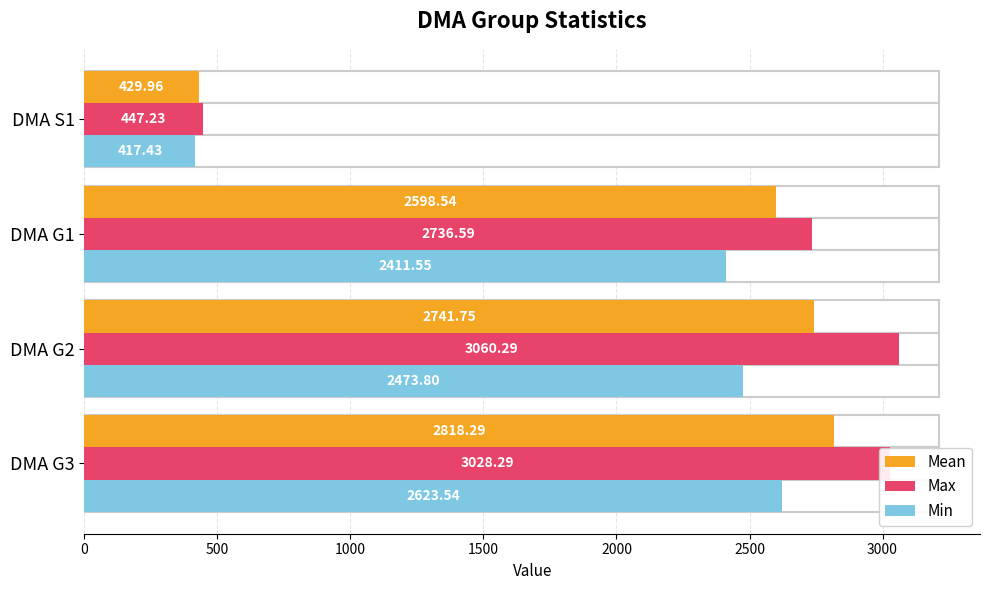

Rank the series by their maximum value, from highest to lowest.

Max, Mean, Min